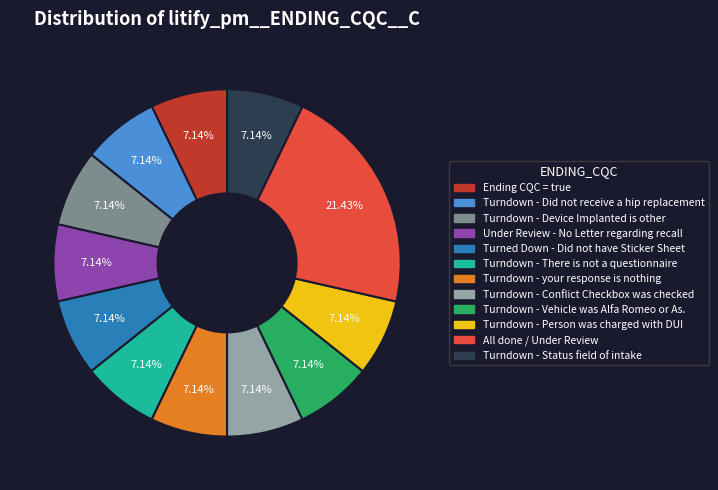

Is there a majority slice in this chart?

No